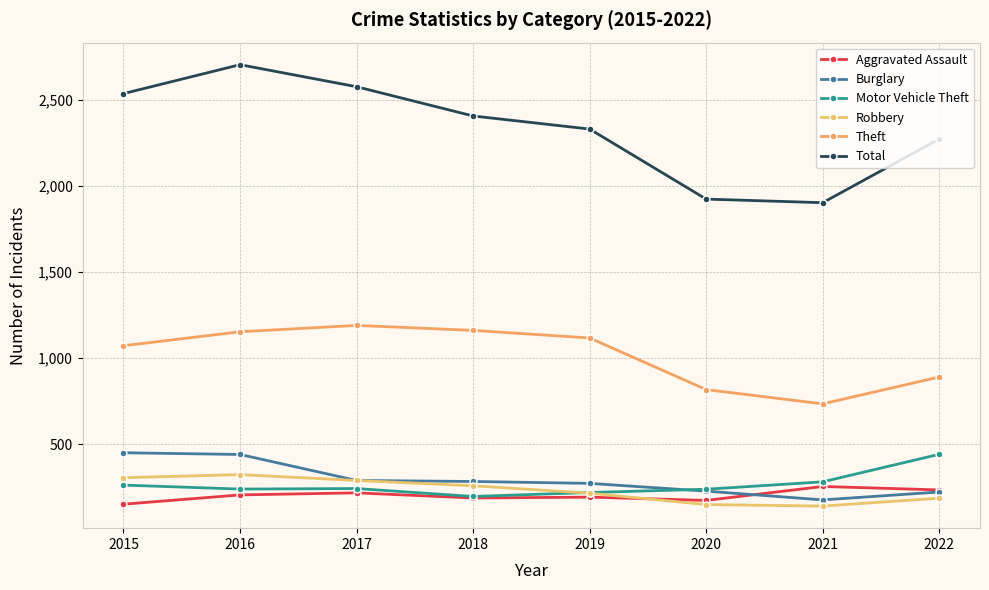

What is the value of the Motor Vehicle Theft point at the 8th from the left?

441